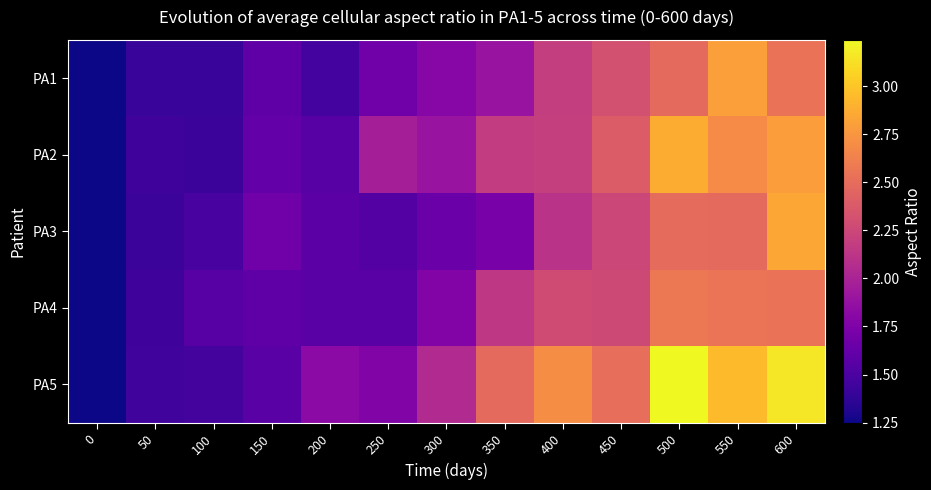

How many data points does each series have?

13